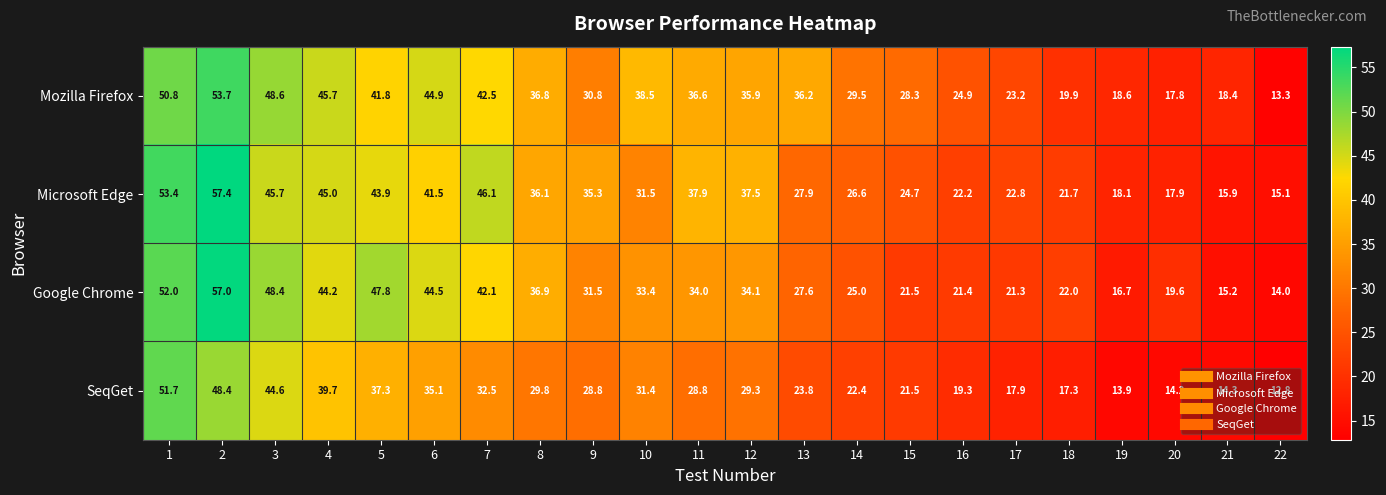

Rank the series at 18 from lowest to highest value.

SeqGet, Mozilla Firefox, Microsoft Edge, Google Chrome